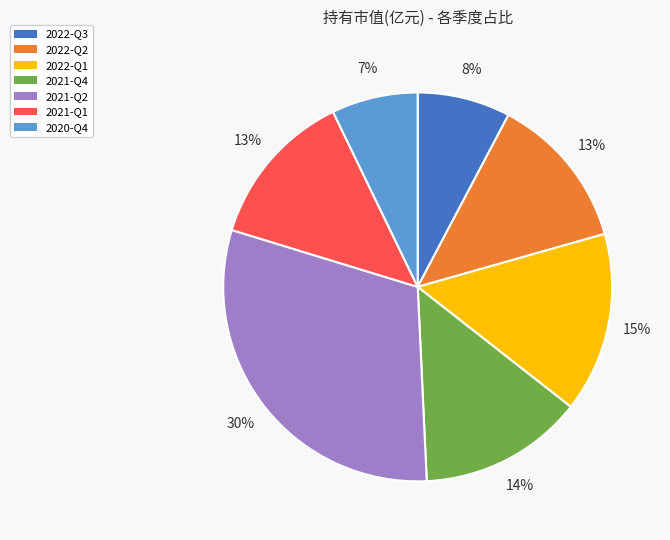

To the nearest percent, what is the average slice percentage?

14%